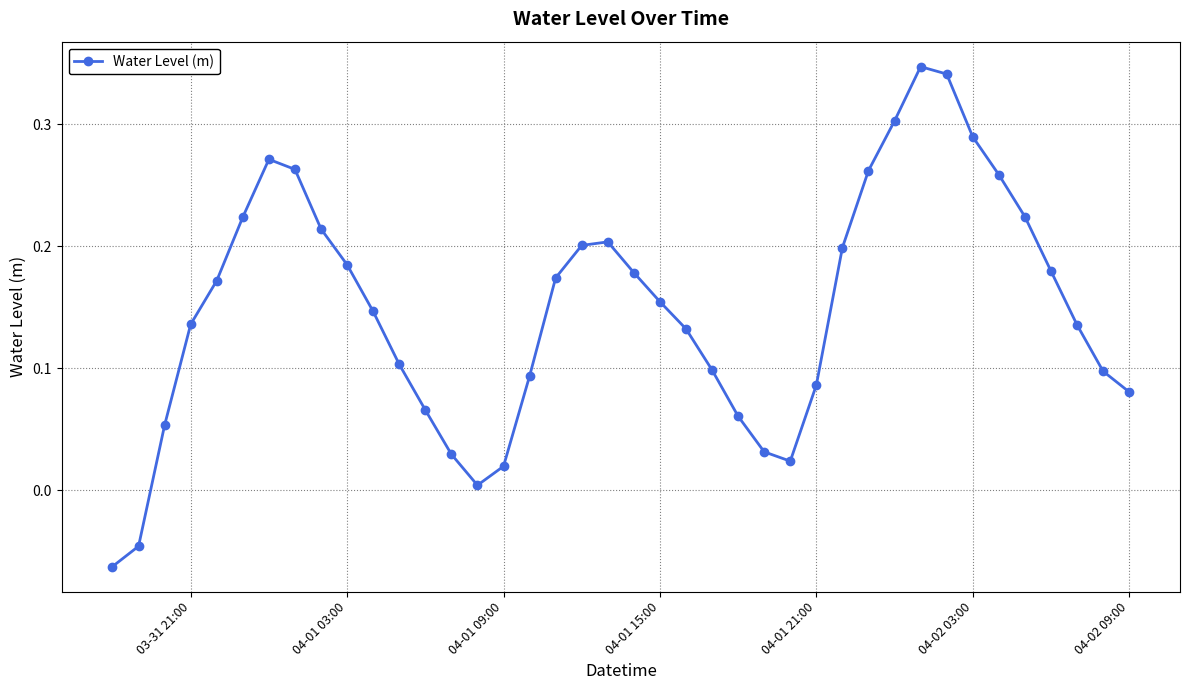

Count the number of data series in this chart.

1